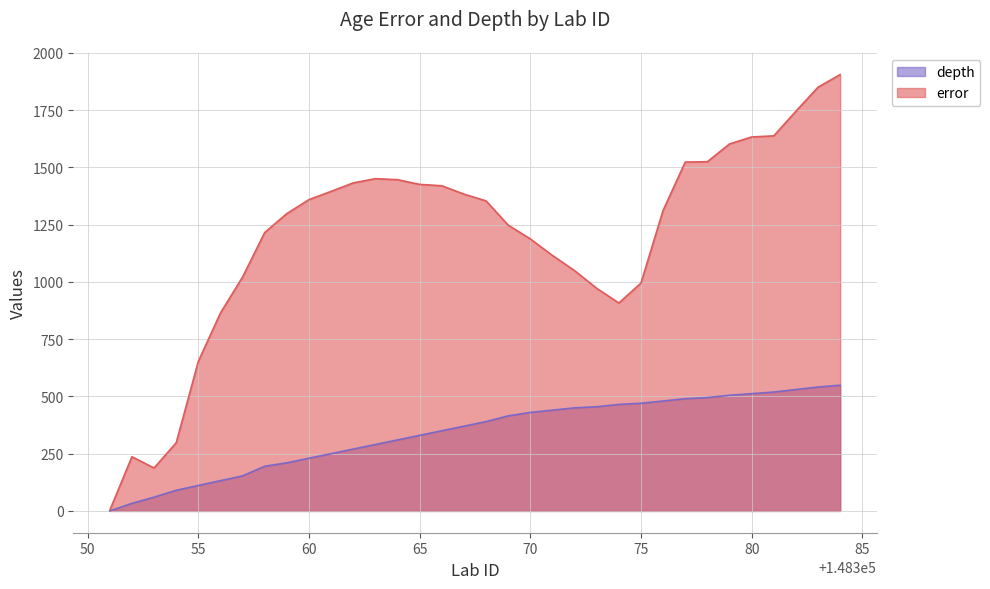

Reading left to right, what are all the values shown in this chart?

error: 3.0	236.5	187.5	297.5	653.0	864.5	1021.5	1216.0	1298.5	1359.5	1395.5	1432.5	1451.0	1446.5	1426.0	1420.0	1383.5	1354.0	1248.0	1188.0	1115.5	1049.5	972.0	908.0	995.0	1312.5	1523.5	1525.0	1602.5	1633.0	1638.0	1745.5	1850.5	1905.5
depth: 0.0	33.0	60.0	90.0	111.0	132.0	153.0	195.0	210.0	230.0	250.0	270.0	290.0	310.0	330.0	350.0	370.0	390.0	415.0	430.0	440.0	450.0	455.0	465.0	470.0	480.0	490.0	495.0	505.0	512.0	519.0	530.0	541.0	549.0